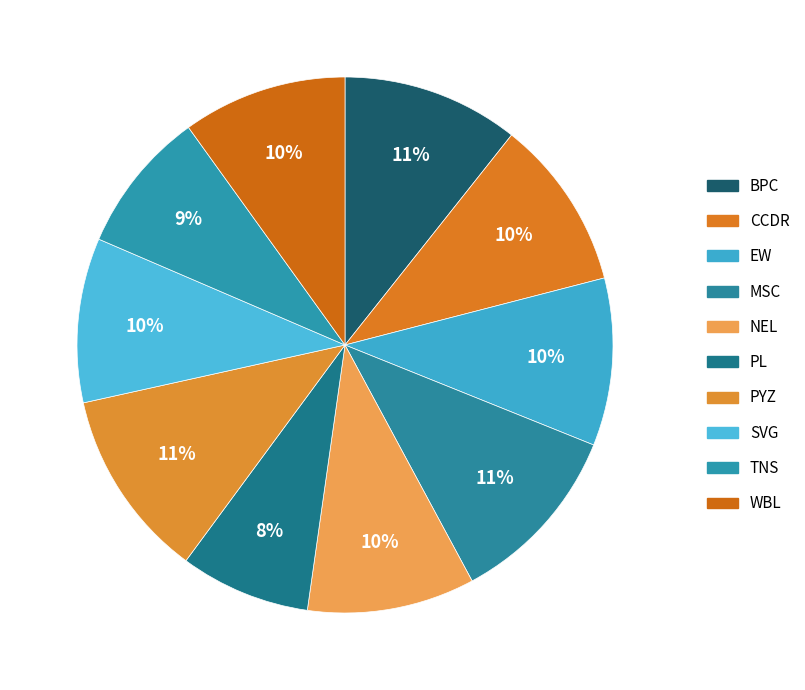

Approximately how many times larger is the value at PYZ compared to MSC?

1.0